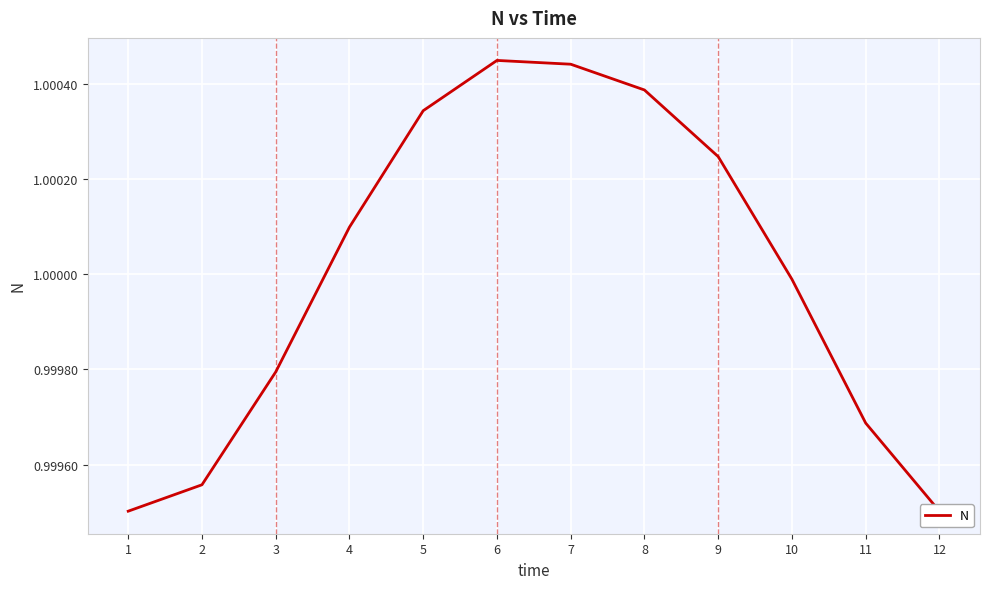

Which category has the lowest value across all series?

1